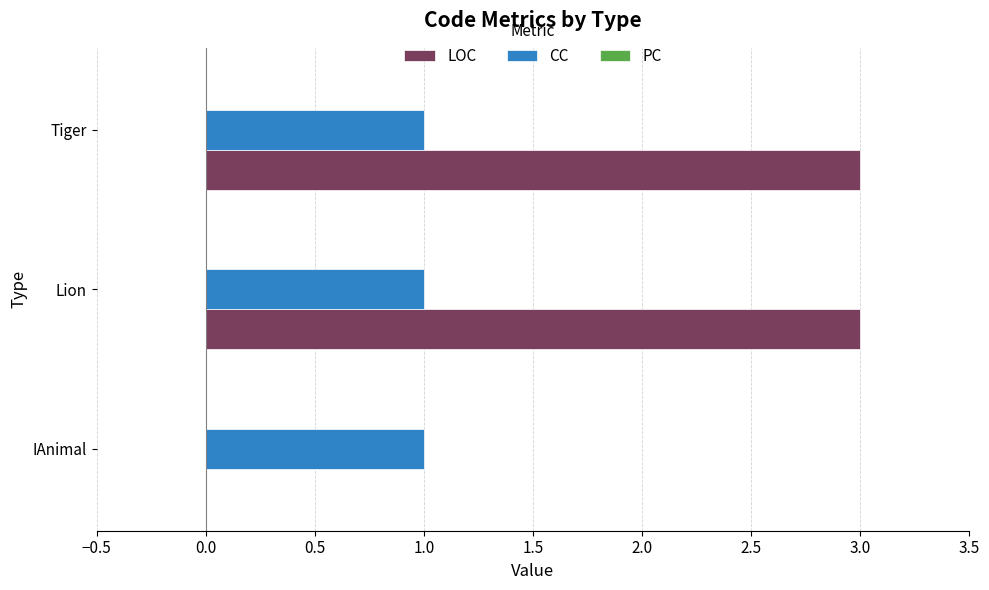

What is the sum of the LOC values at IAnimal and Tiger?

3